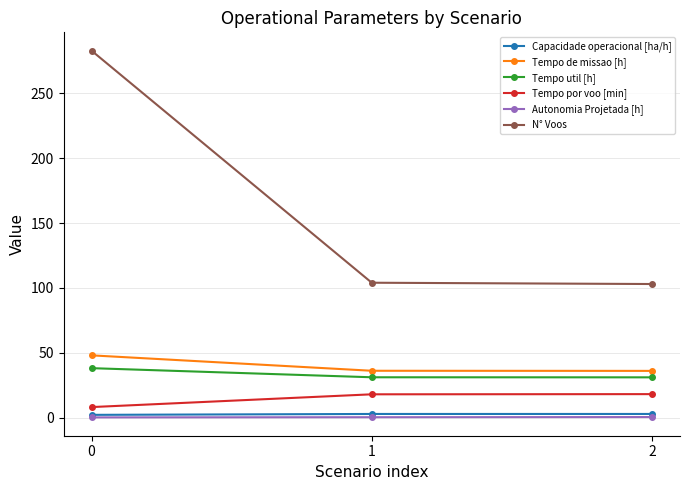

Which series has the largest total across all categories?

N° Voos